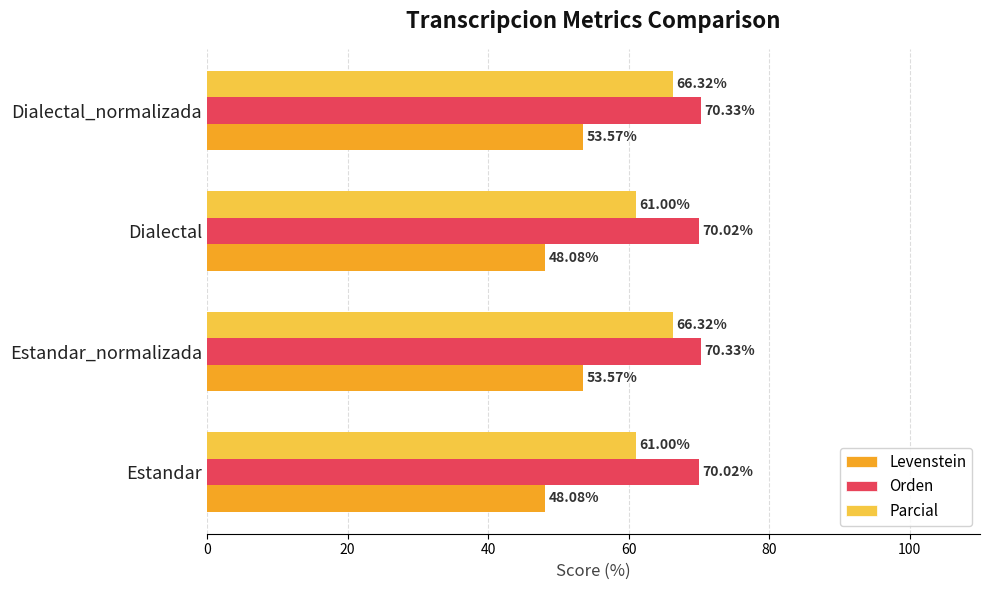

How many categories are shown in the chart?

4